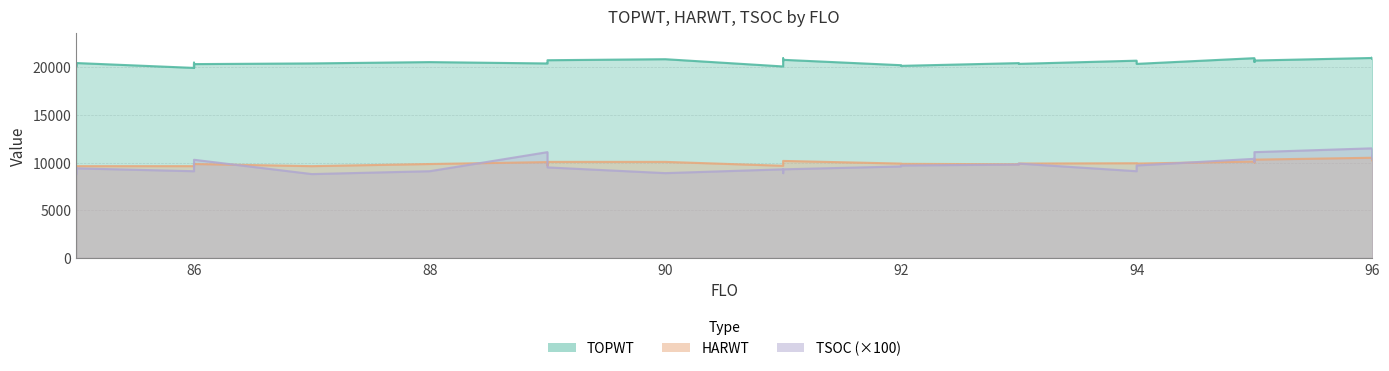

True or false: TOPWT has a value of 13205 at 86.

False